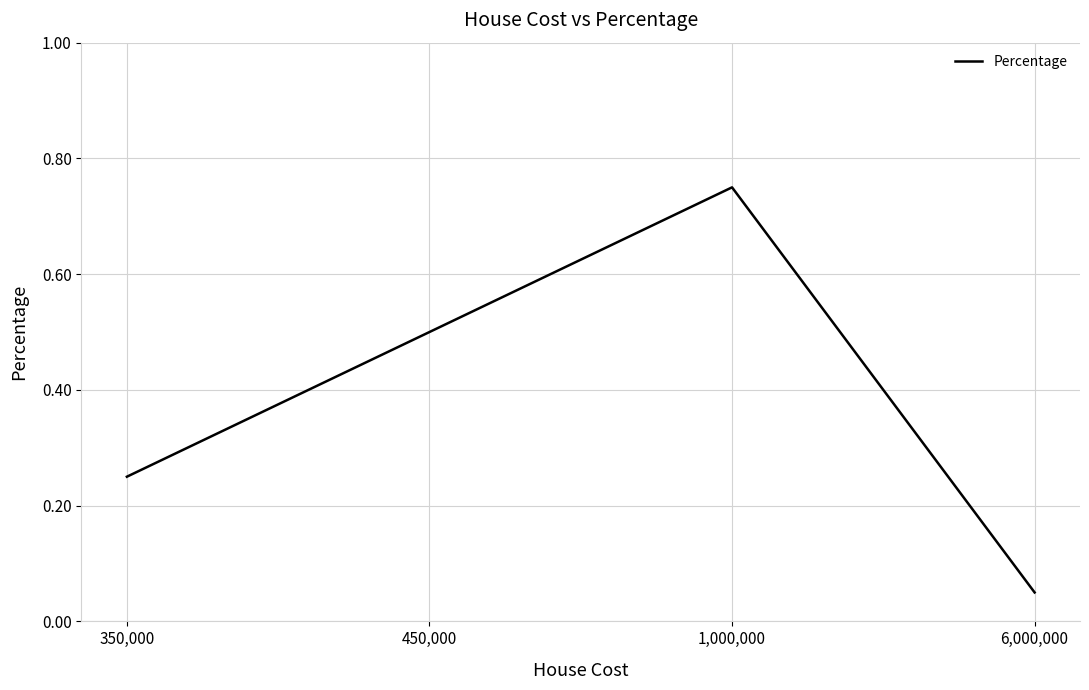

List the labels in order of value, largest first.

1,000,000, 450,000, 350,000, 6,000,000